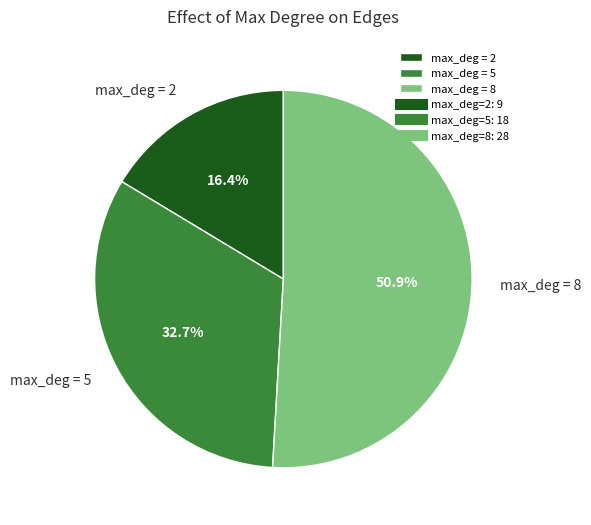

Does max_deg = 8 account for over 50% of the chart?

Yes